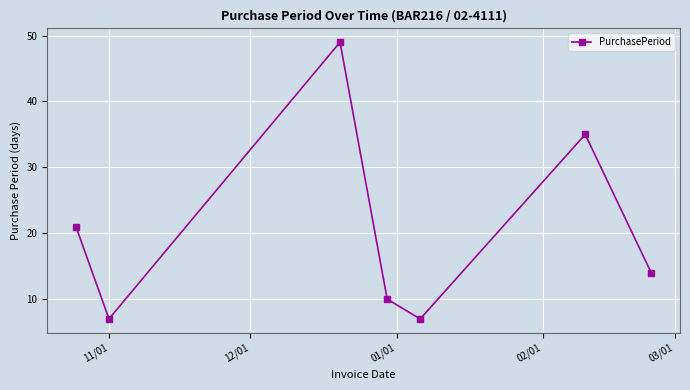

True or false: the data has more than 2 interior local peaks.

False